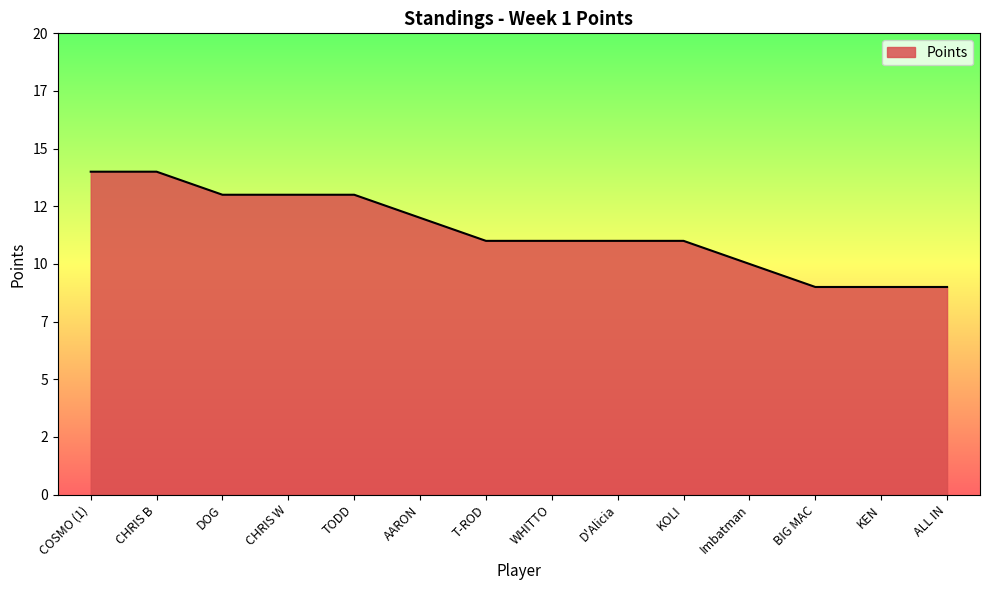

The chart shows a value of 22 at TODD. True or false?

False